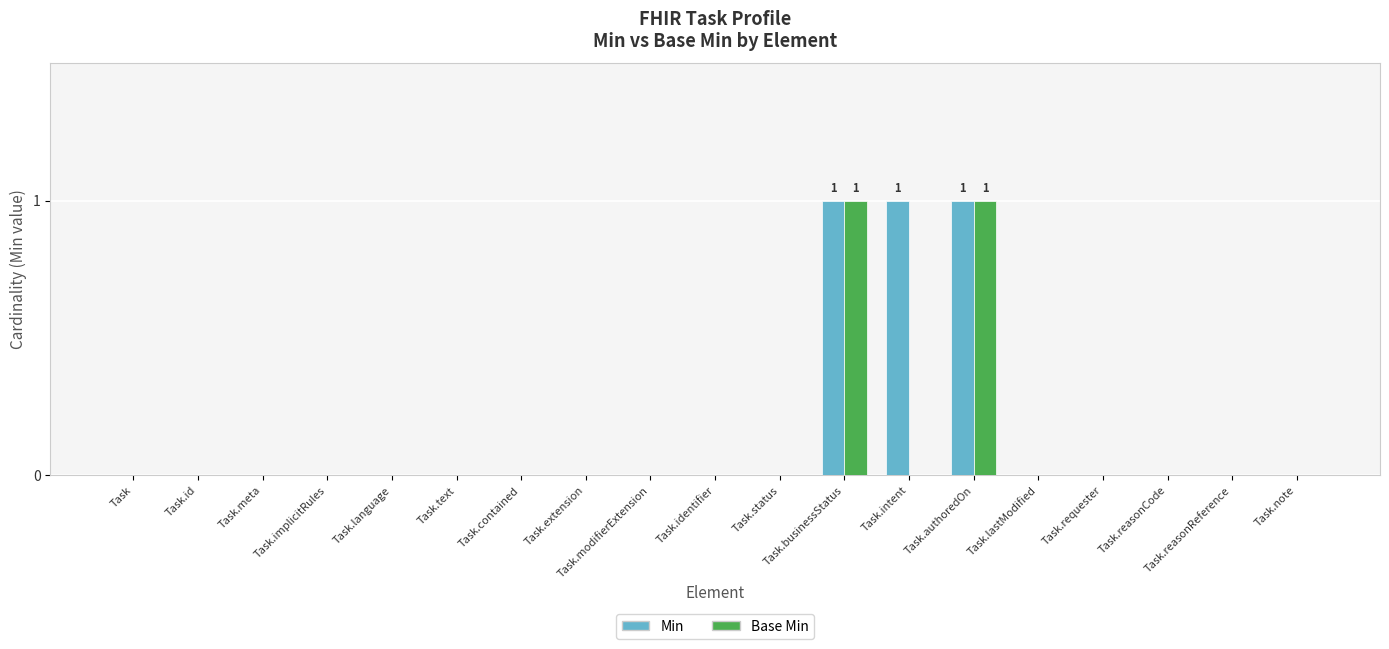

Reading left to right, what are all the values shown in this chart?

Min: Task=0	Task.id=0	Task.meta=0	Task.implicitRules=0	Task.language=0	Task.text=0	Task.contained=0	Task.extension=0	Task.modifierExtension=0	Task.identifier=0	Task.status=0	Task.businessStatus=1	Task.intent=1	Task.authoredOn=1	Task.lastModified=0	Task.requester=0	Task.reasonCode=0	Task.reasonReference=0	Task.note=0
Base Min: Task=0	Task.id=0	Task.meta=0	Task.implicitRules=0	Task.language=0	Task.text=0	Task.contained=0	Task.extension=0	Task.modifierExtension=0	Task.identifier=0	Task.status=0	Task.businessStatus=1	Task.intent=0	Task.authoredOn=1	Task.lastModified=0	Task.requester=0	Task.reasonCode=0	Task.reasonReference=0	Task.note=0